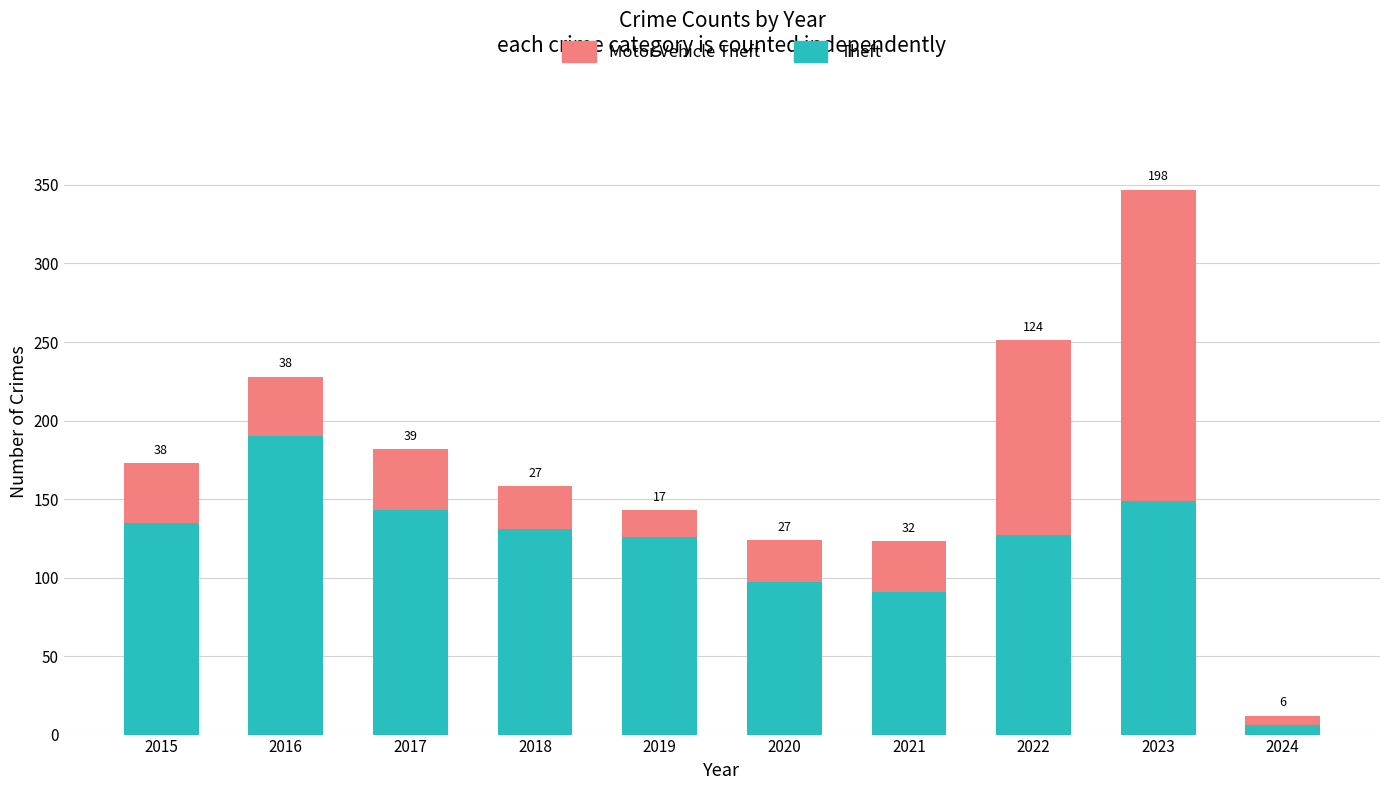

Rank the categories by Theft value from lowest to highest.

2024, 2021, 2020, 2019, 2022, 2018, 2015, 2017, 2023, 2016